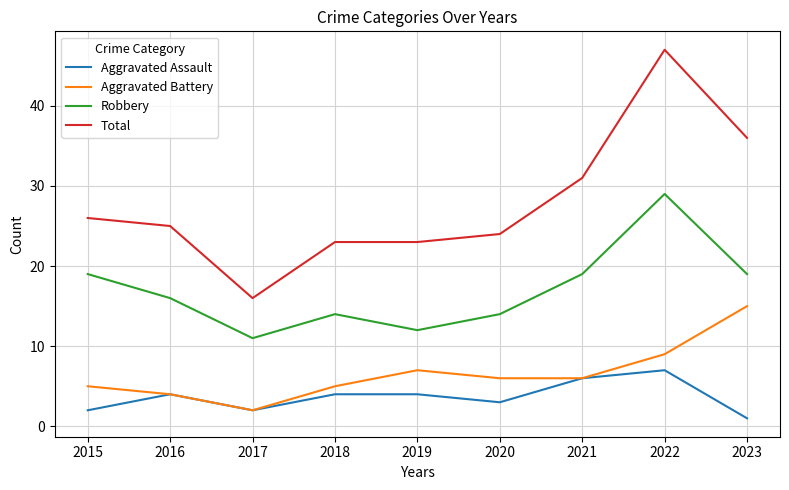

At which category is the sum across all series the highest?

2022